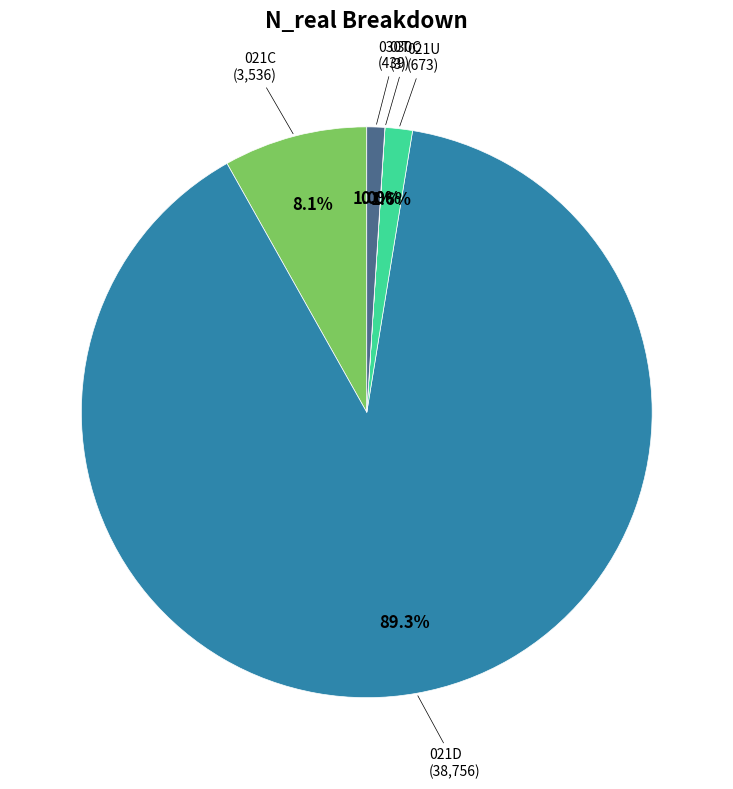

Does any single category account for the majority?

Yes